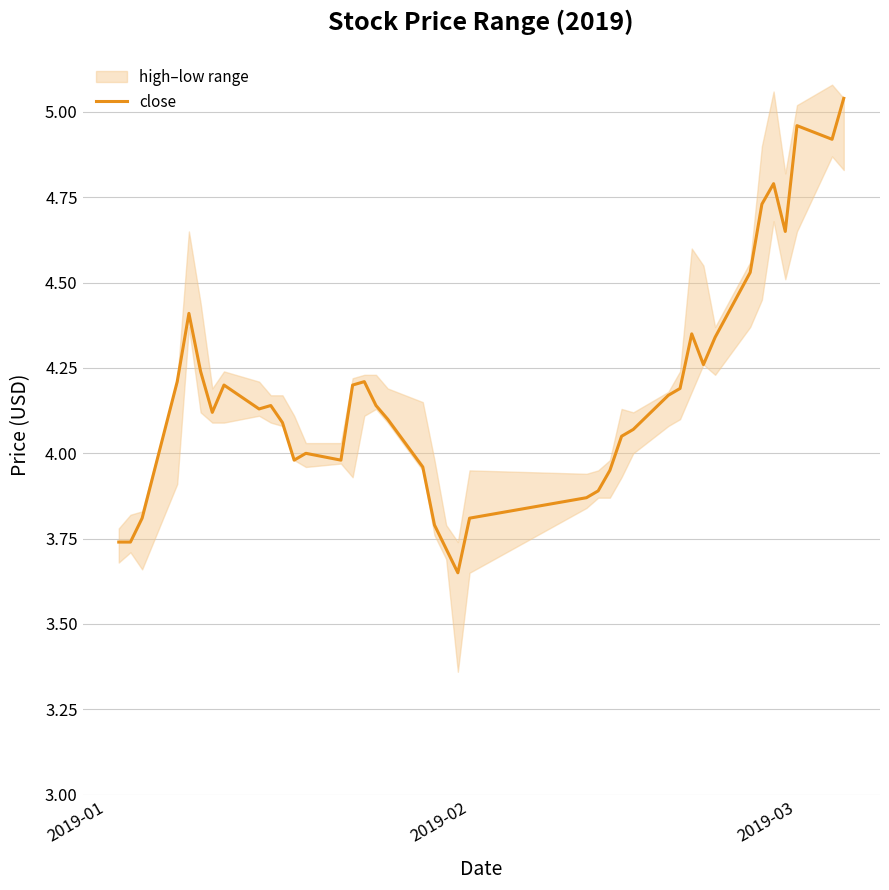

The value of close at 2019-02 is 6.1. True or false?

False